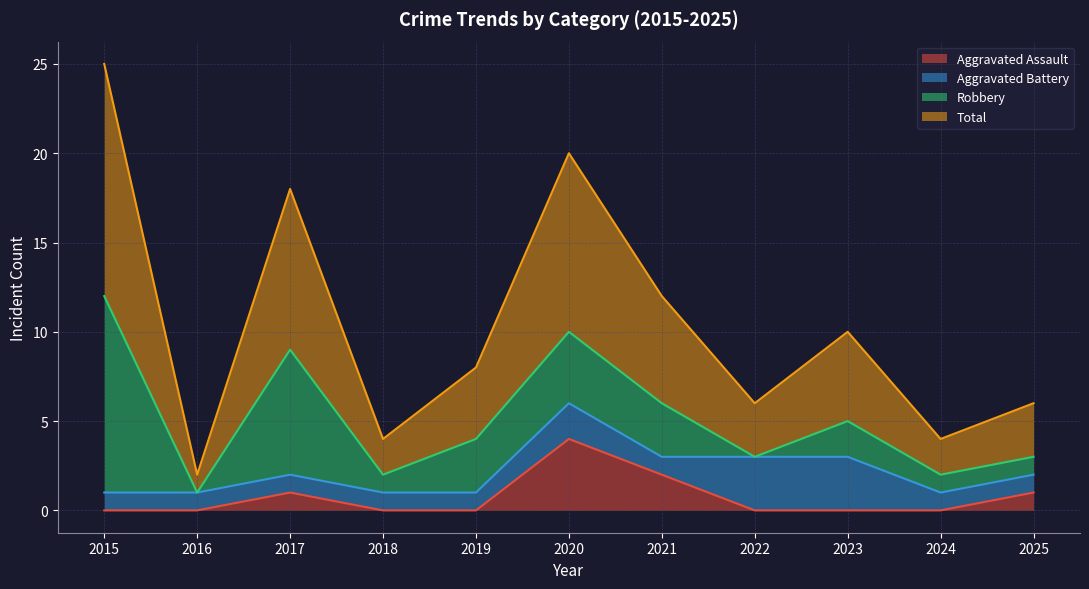

Is it true that Aggravated Assault equals 1 at 2017?

True